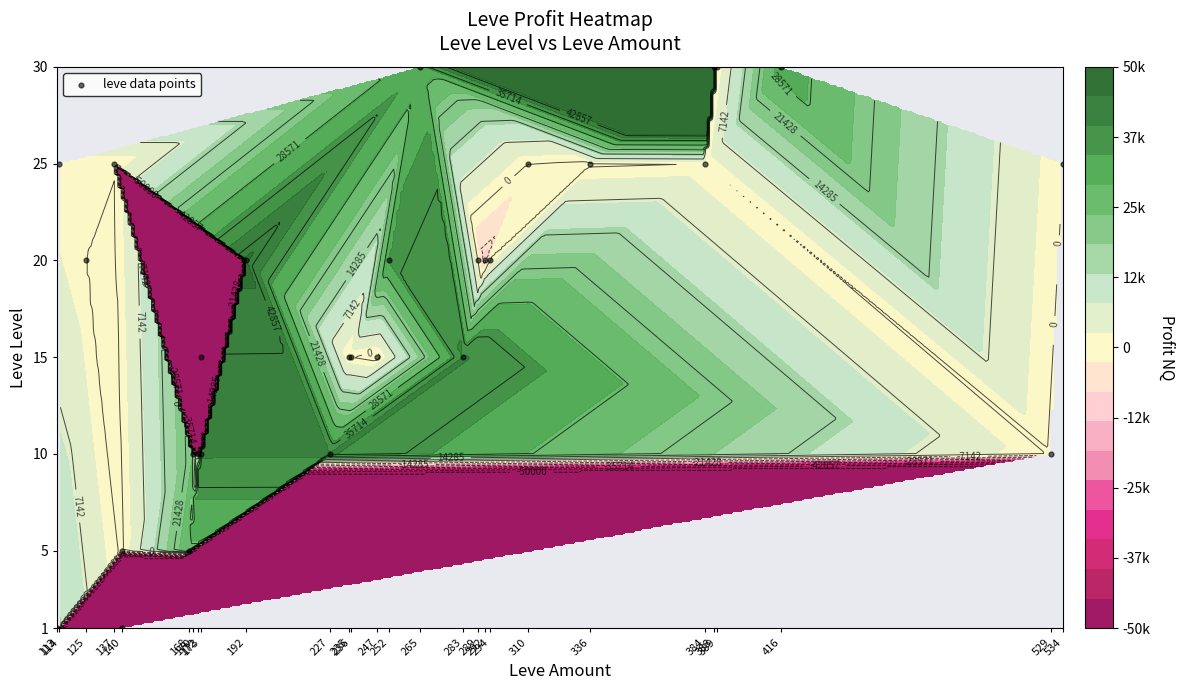

What is the change in value from 125 to 336?

+5